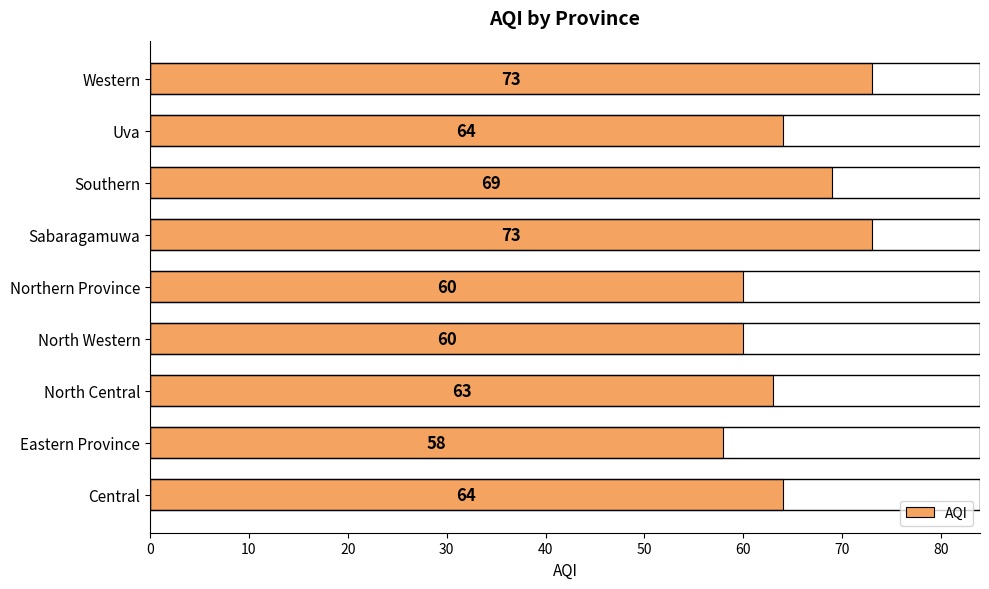

At which category does the chart reach its minimum across all series?

Eastern Province